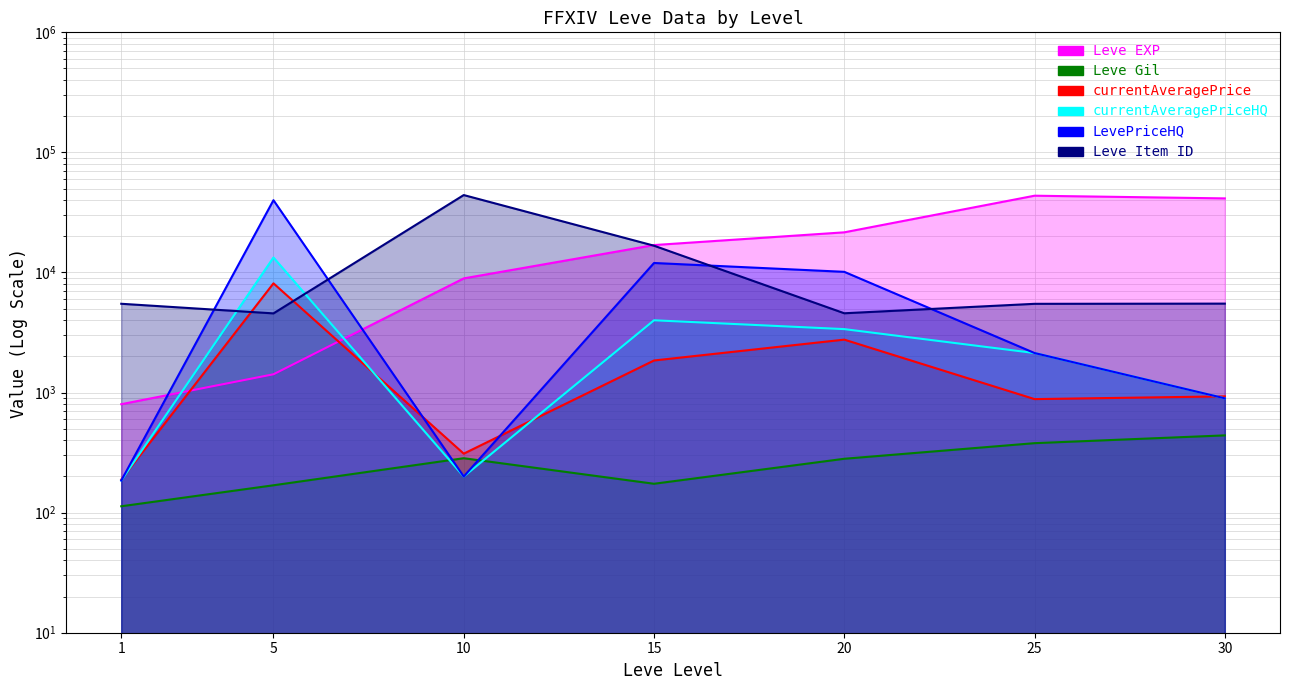

The value of currentAveragePrice at 15 is 1850.0. True or false?

True